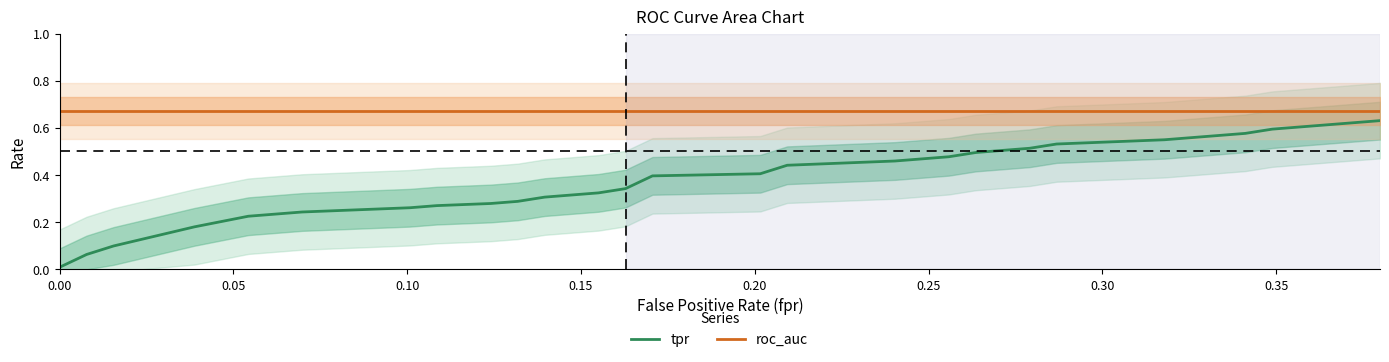

True or false: tpr and roc_auc cross at least once.

False